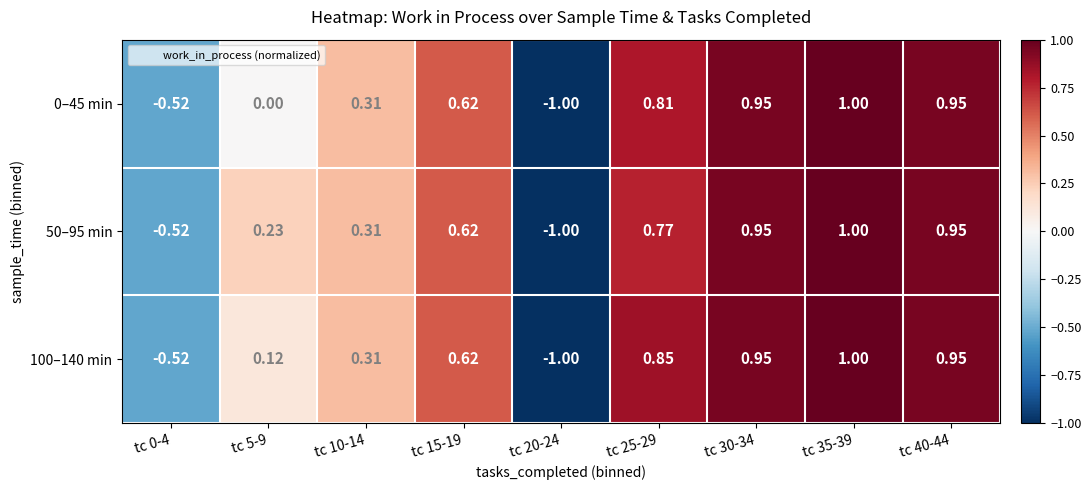

Count the number of categories in the chart.

9